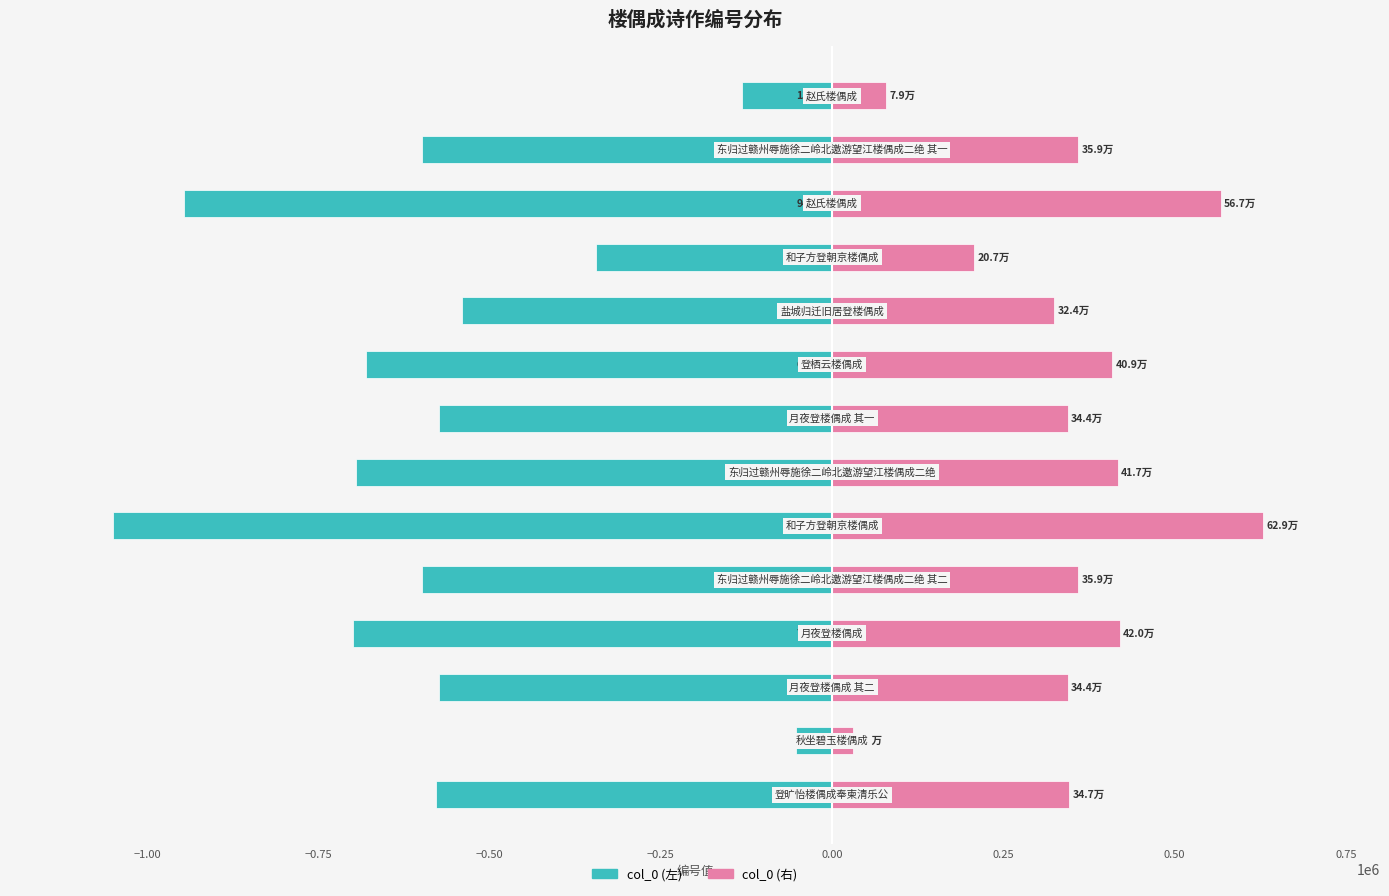

What position from the left is 12?

13